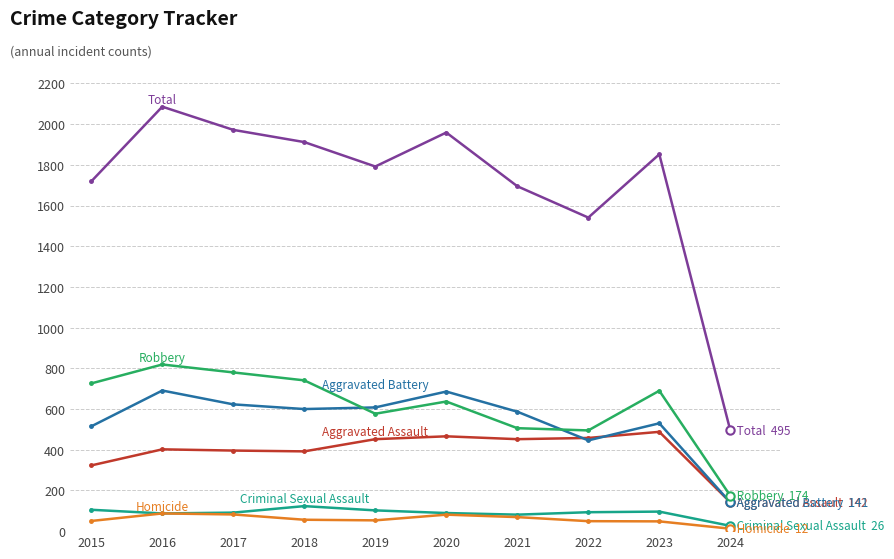

Which category has the highest value across all series?

2016